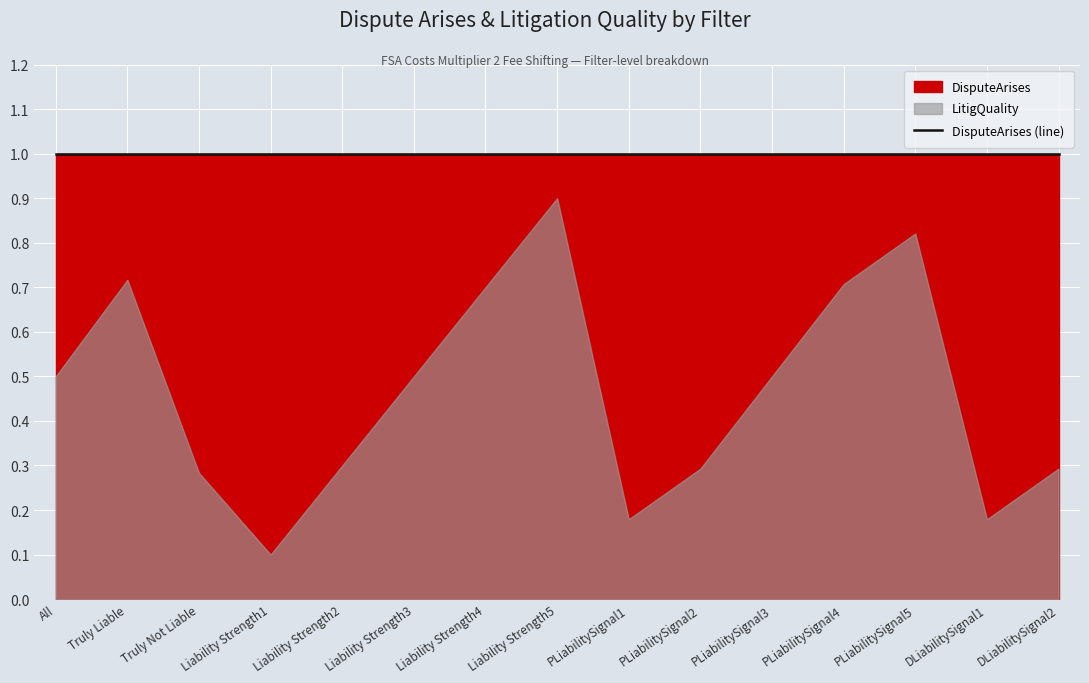

What position from the right is Truly Liable?

14